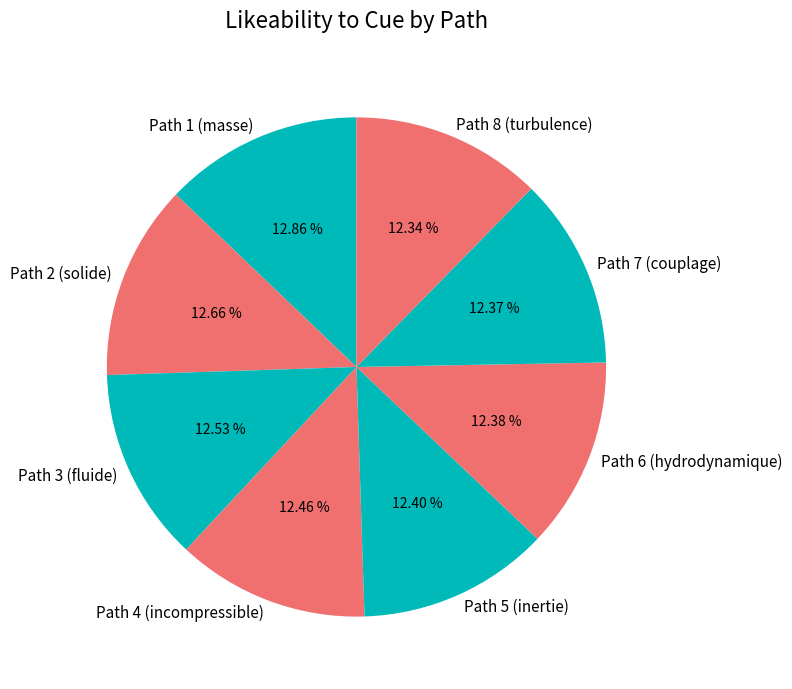

Combined, do Path 3 (fluide) and Path 7 (couplage) account for over 50%?

No